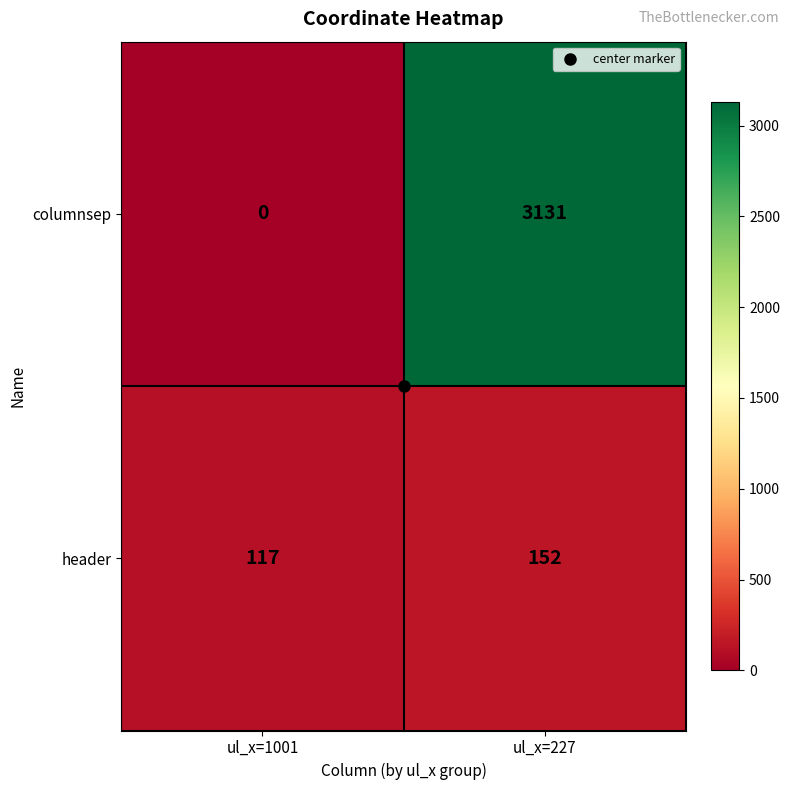

What is the spread (max minus min) of values at ul_x=1001?

117